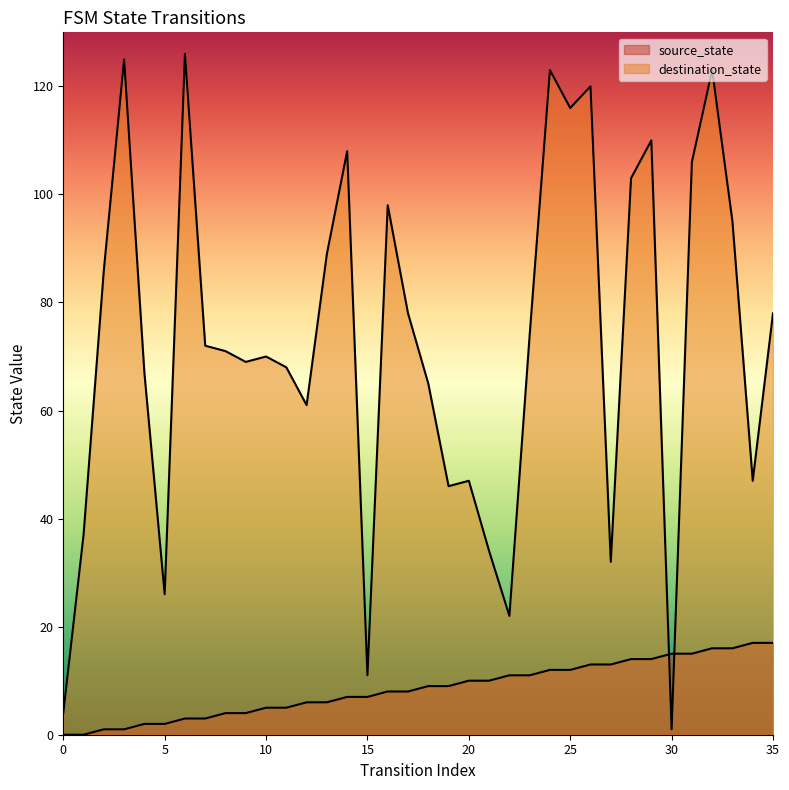

The source_state series shows 10 at 13. True or false?

False